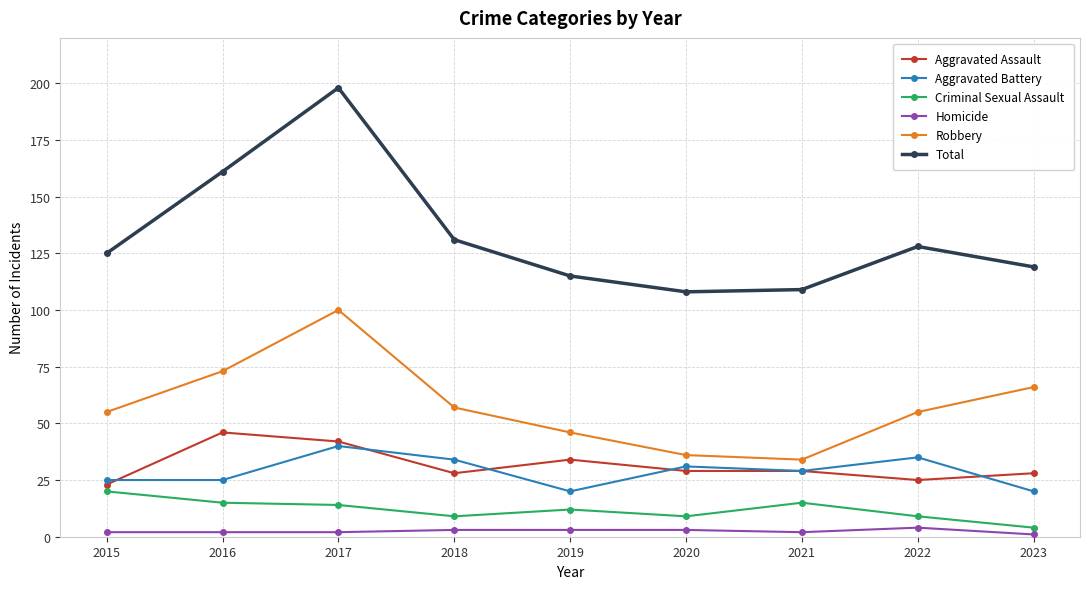

What is the value of the Criminal Sexual Assault point at the 6th from the left?

9